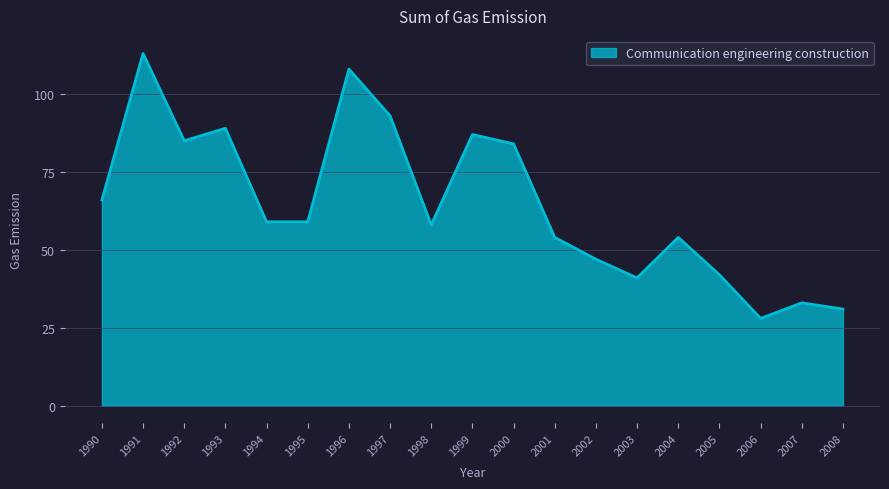

True or false: the data shows 68 at 2003.

False